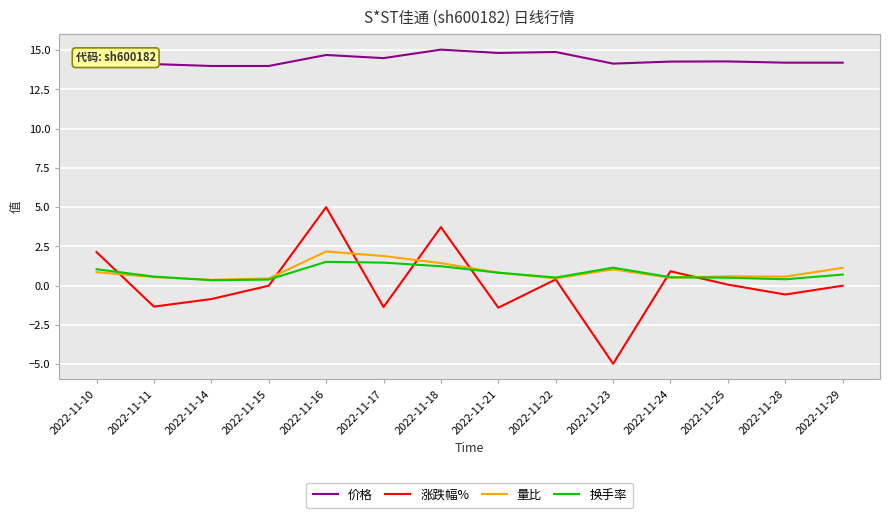

The 价格 series shows 23.5 at 2022-11-14. True or false?

False